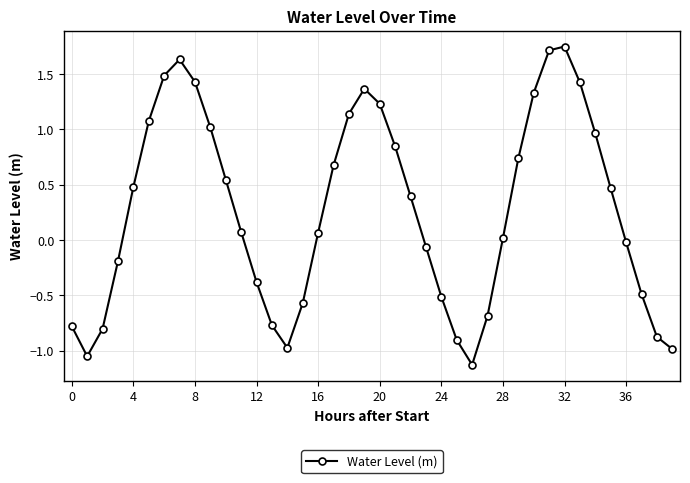

What is the value of the 39th point from the left?

-0.9